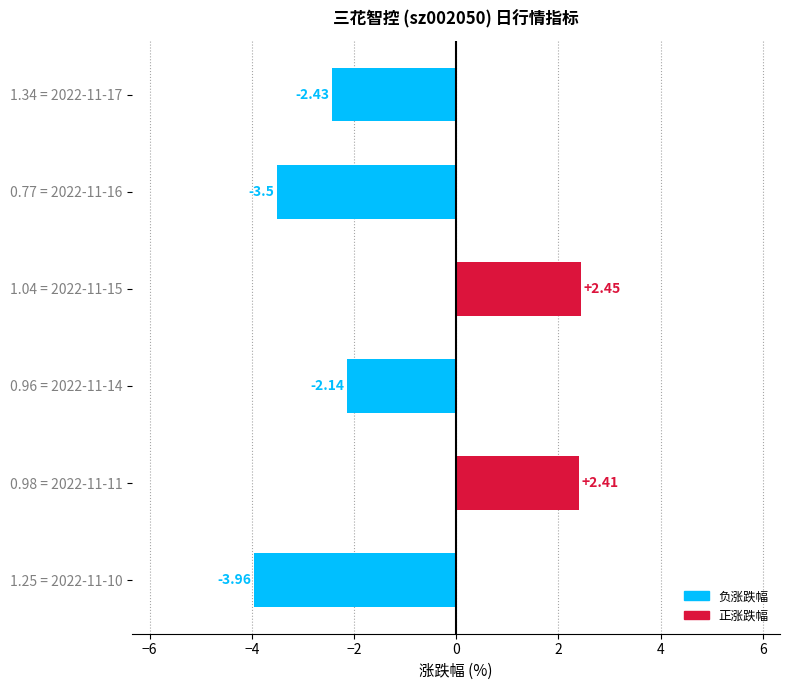

What is the difference between the values at 0.96 = 2022-11-14 and 0.77 = 2022-11-16?

1.4